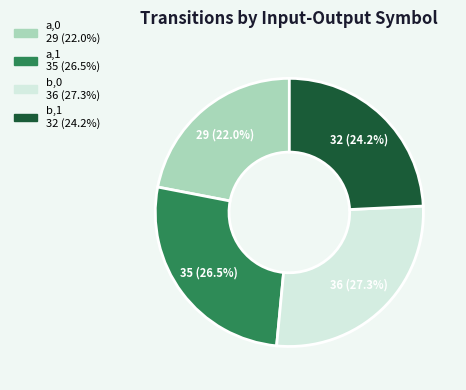

Approximately how many times larger is the value at a,1 compared to b,0?

1.0